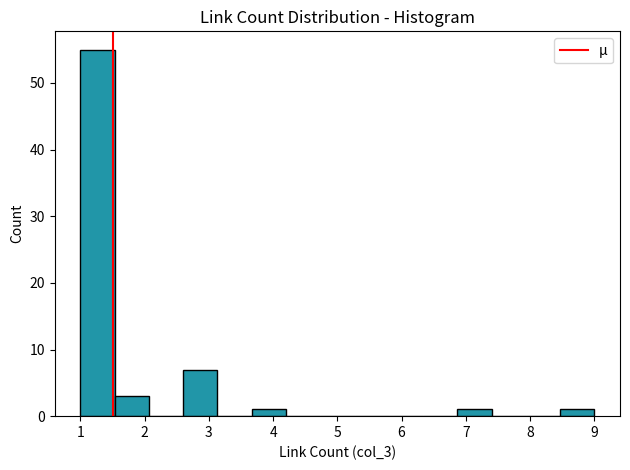

How tall is the bar that spans 3.7 to 4.2 on the x-axis? Neither the bar edges nor the heights are printed on the chart, so give them approximately, as read against the axes.

1